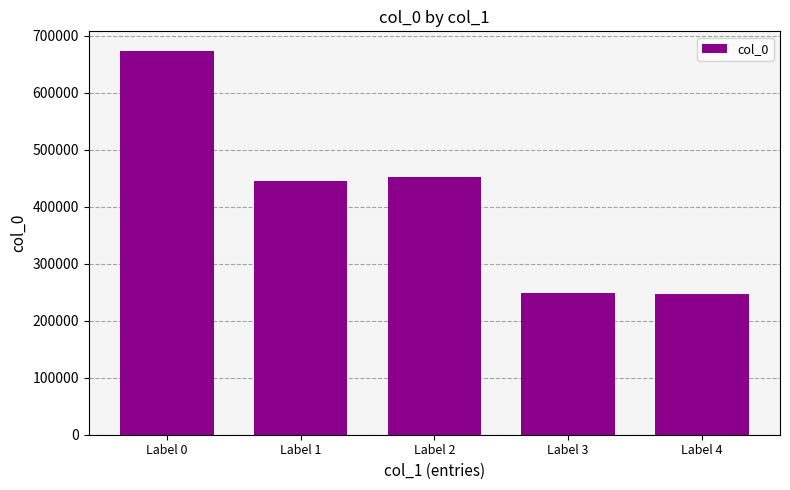

What is the maximum value shown in the chart?

674160